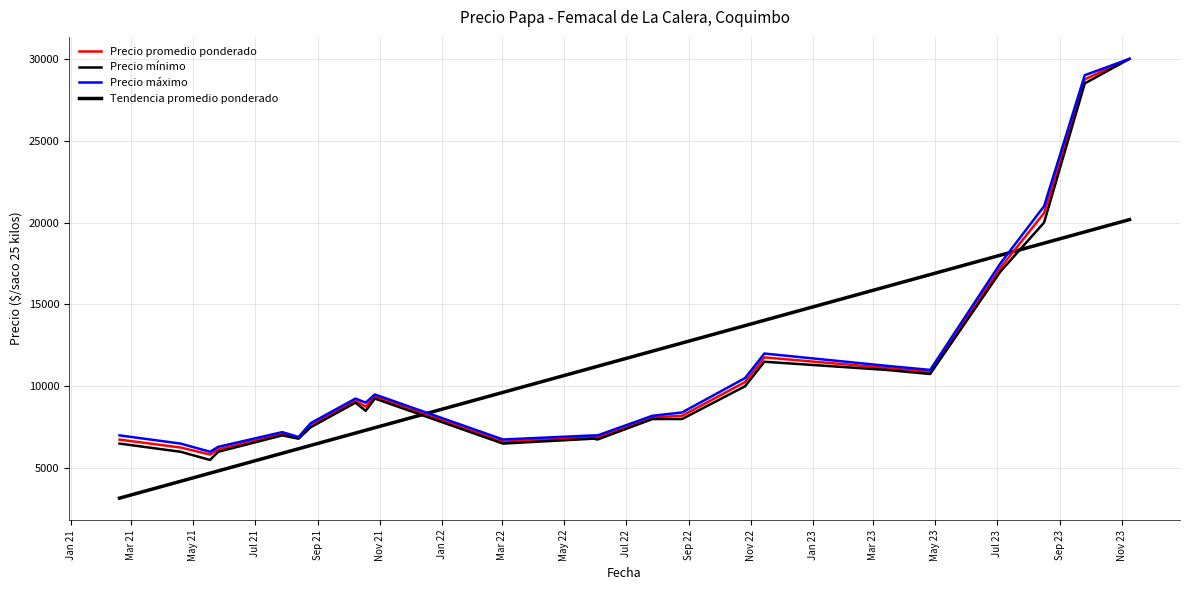

Where is the first local minimum for Precio mínimo?

May 21